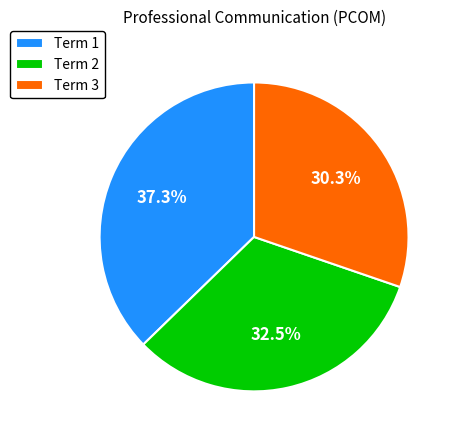

Approximately how many times larger is the value at Term 1 compared to Term 3?

1.2